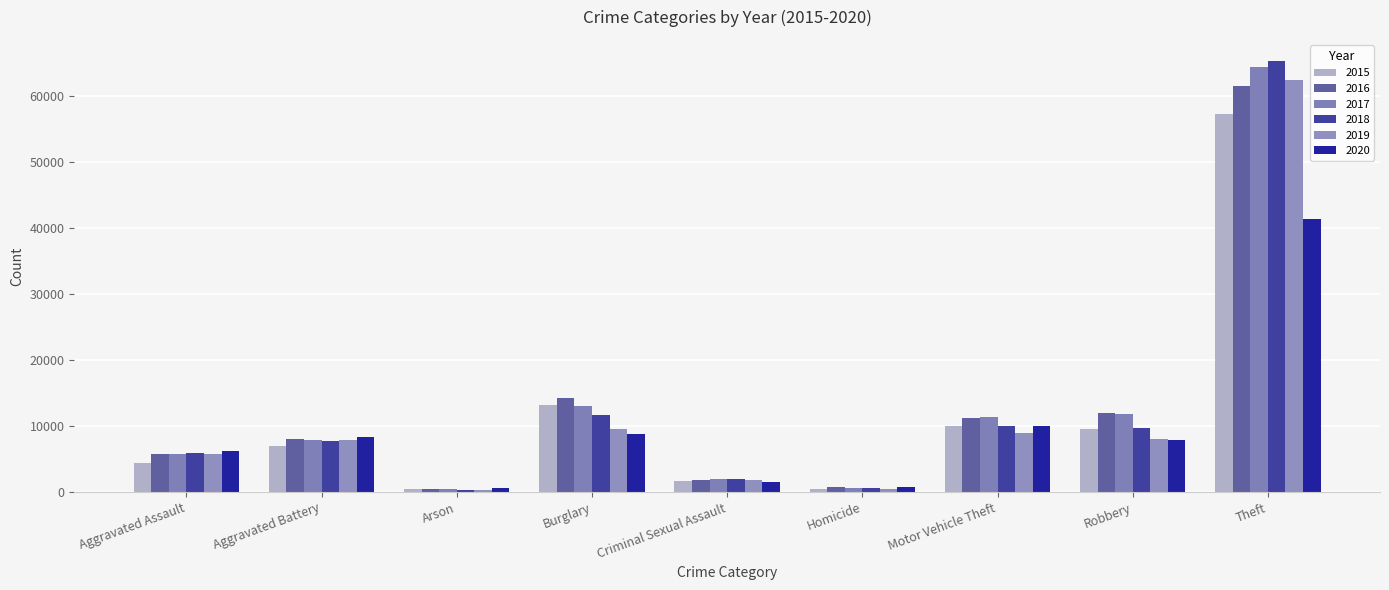

Reading right to left, list all the values displayed in this chart.

2015: 57350	9638	10068	496	1696	13184	448	7019	4480
2016: 61623	11960	11285	786	1848	14289	515	8086	5712
2017: 64386	11880	11380	672	1968	13001	444	7845	5793
2018: 65288	9681	9984	588	2029	11747	373	7735	6001
2019: 62494	7995	8977	499	1908	9638	376	7858	5841
2020: 41331	7855	9959	787	1481	8758	588	8319	6264